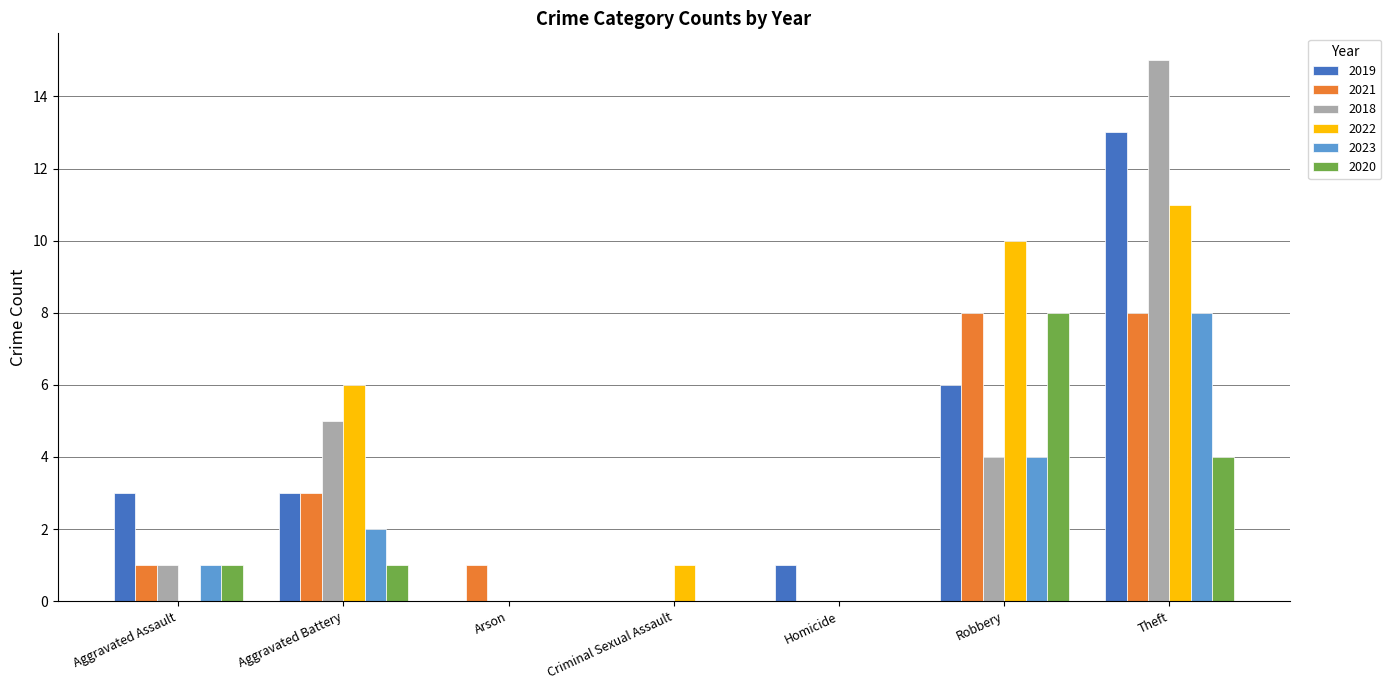

Reading left to right, extract all data points from this chart.

2019: Aggravated Assault=3	Aggravated Battery=3	Arson=0	Criminal Sexual Assault=0	Homicide=1	Robbery=6	Theft=13
2021: Aggravated Assault=1	Aggravated Battery=3	Arson=1	Criminal Sexual Assault=0	Homicide=0	Robbery=8	Theft=8
2018: Aggravated Assault=1	Aggravated Battery=5	Arson=0	Criminal Sexual Assault=0	Homicide=0	Robbery=4	Theft=15
2022: Aggravated Assault=0	Aggravated Battery=6	Arson=0	Criminal Sexual Assault=1	Homicide=0	Robbery=10	Theft=11
2023: Aggravated Assault=1	Aggravated Battery=2	Arson=0	Criminal Sexual Assault=0	Homicide=0	Robbery=4	Theft=8
2020: Aggravated Assault=1	Aggravated Battery=1	Arson=0	Criminal Sexual Assault=0	Homicide=0	Robbery=8	Theft=4